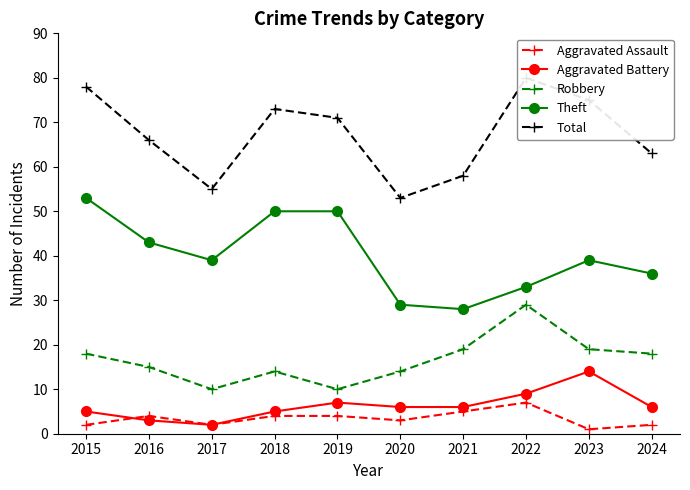

At which category does Aggravated Battery reach its first local valley?

2017